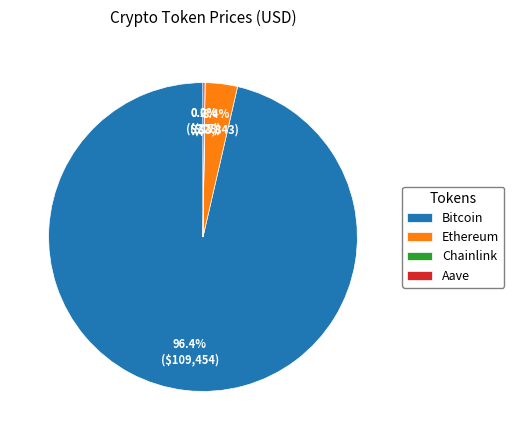

Does any single category account for the majority?

Yes